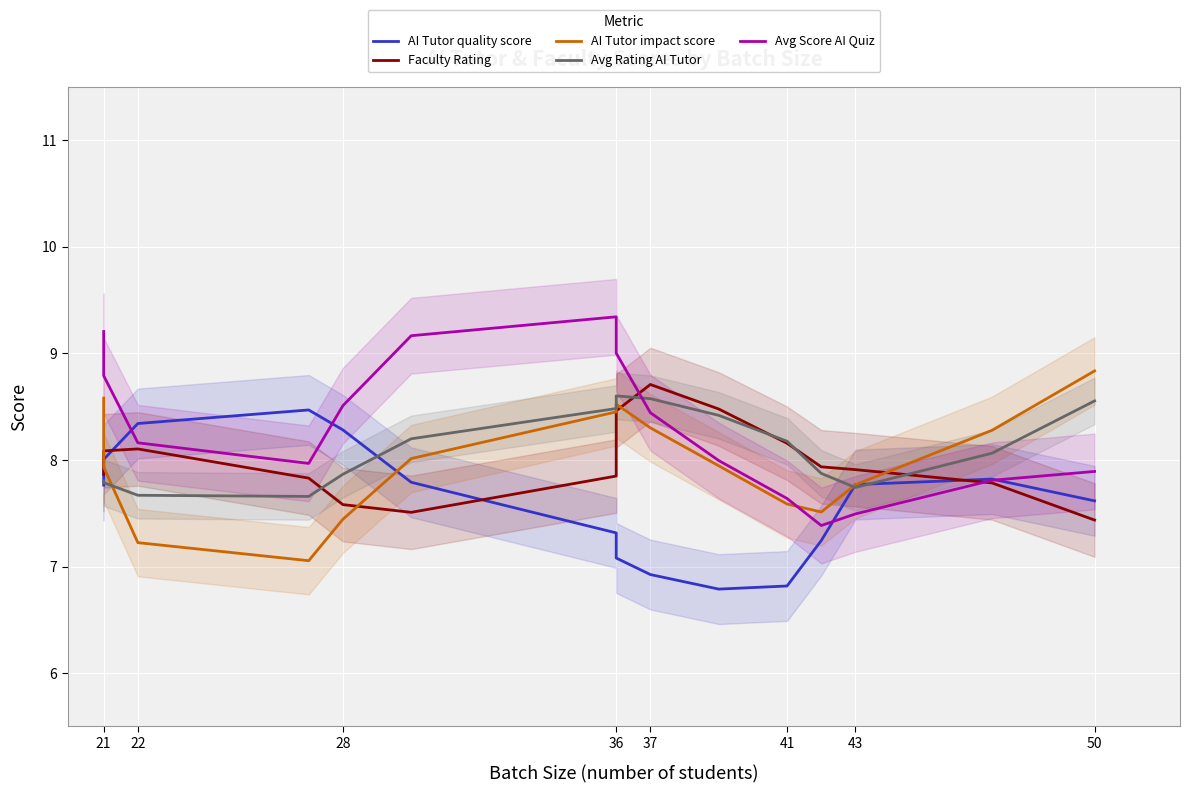

What is the difference between the highest and lowest values at 21?

1.4